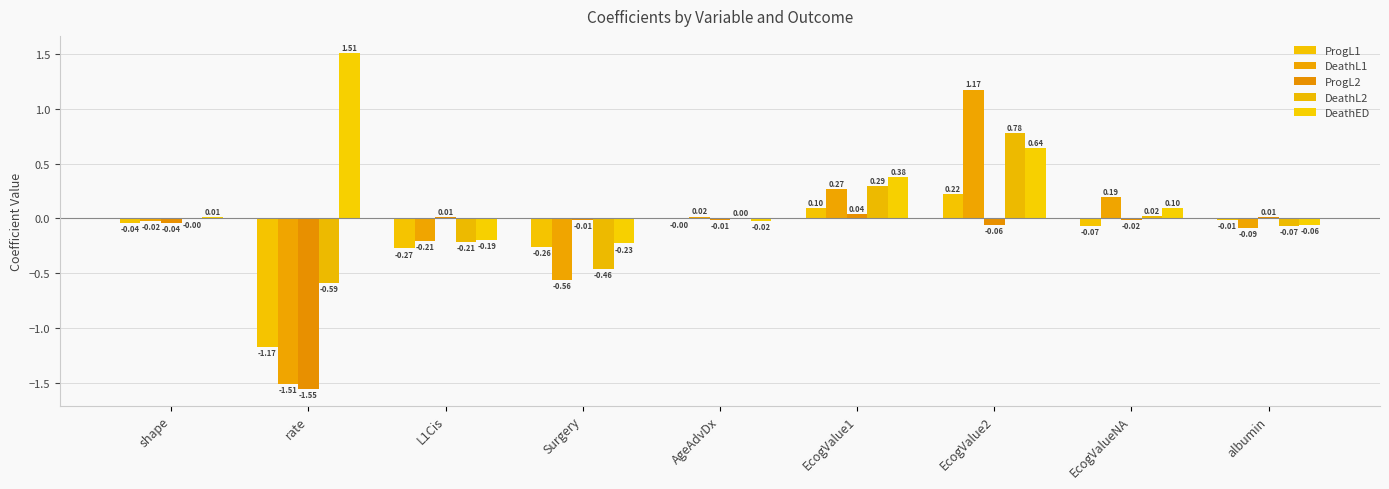

At which label does DeathED first exceed 0?

shape